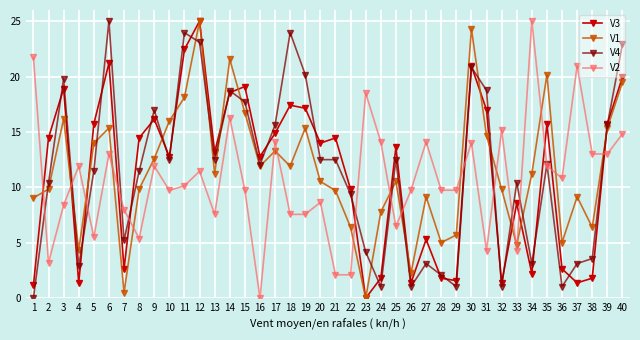

At how many categories does at least one series exceed 15?

22